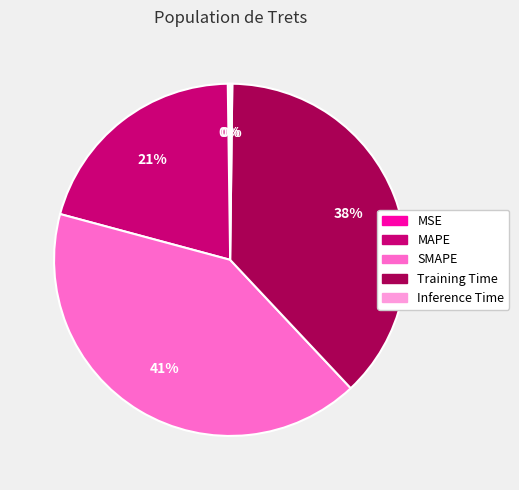

Is there any slice that represents more than half of the pie?

No